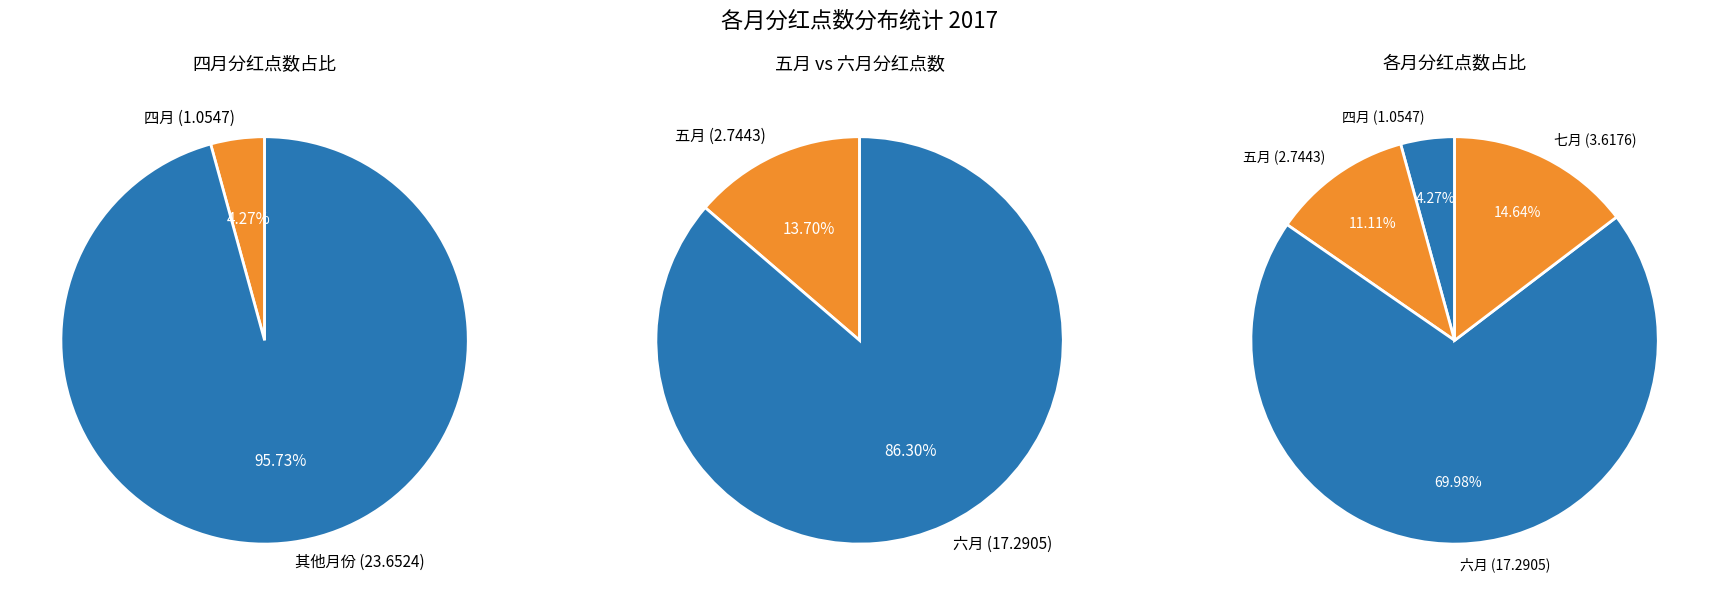

How many slices are in this pie chart?

4